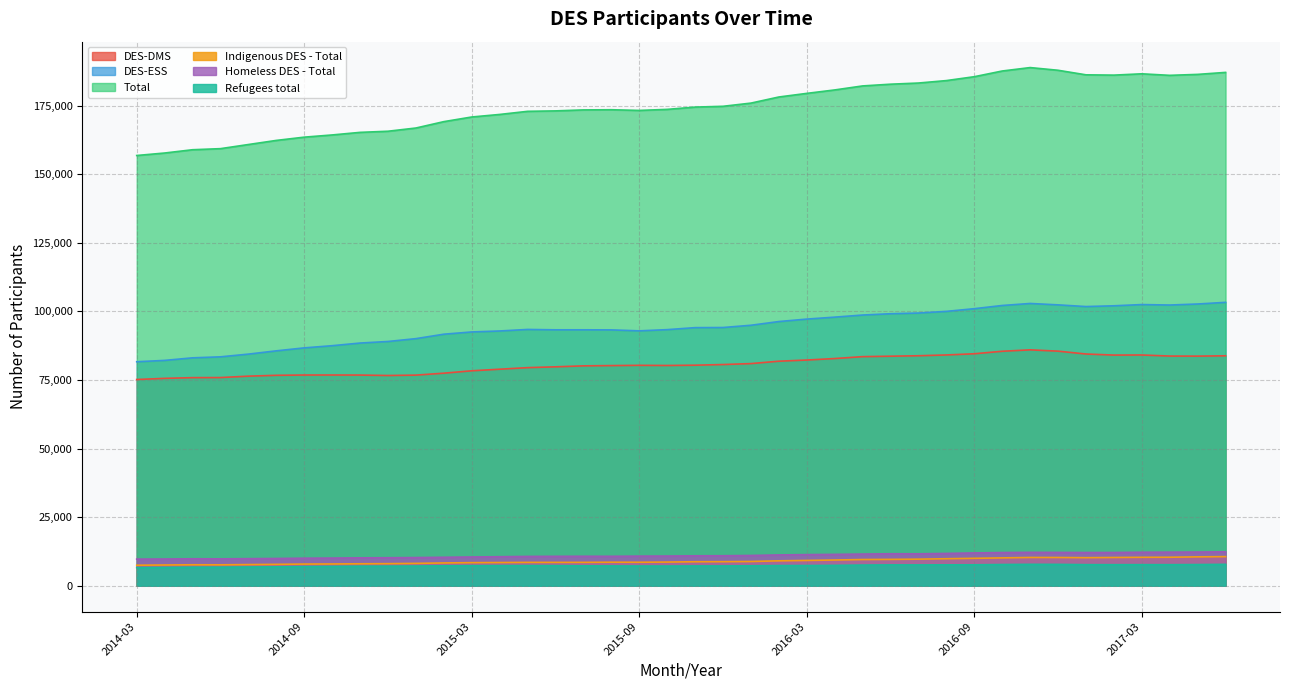

The value of Refugees total at 2015-12 is 11747. True or false?

False